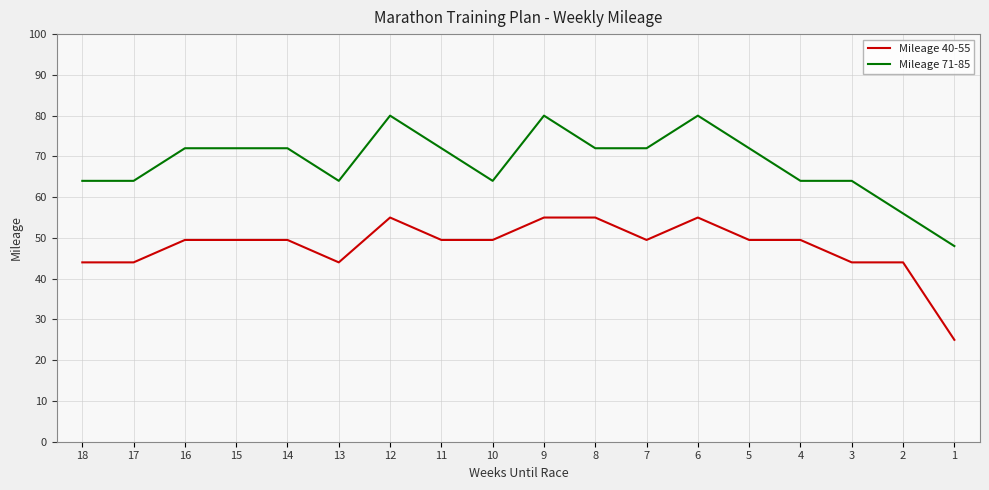

True or false: Mileage 40-55 and Mileage 71-85 intersect in this chart.

False